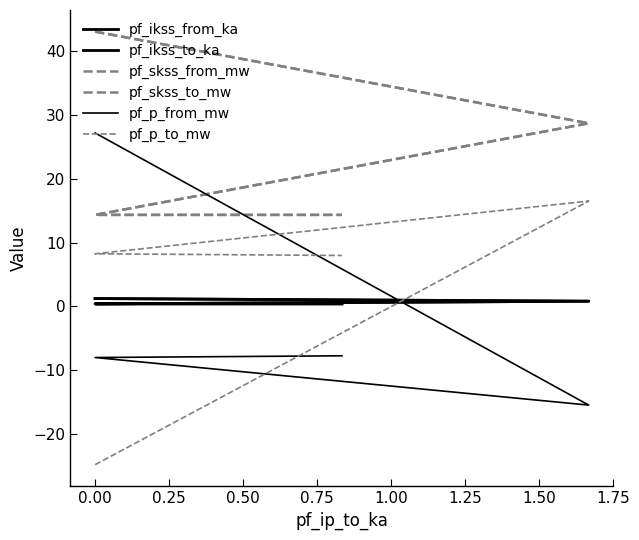

Between 0.00 and 0.25, which series saw the biggest shift?

pf_skss_from_mw